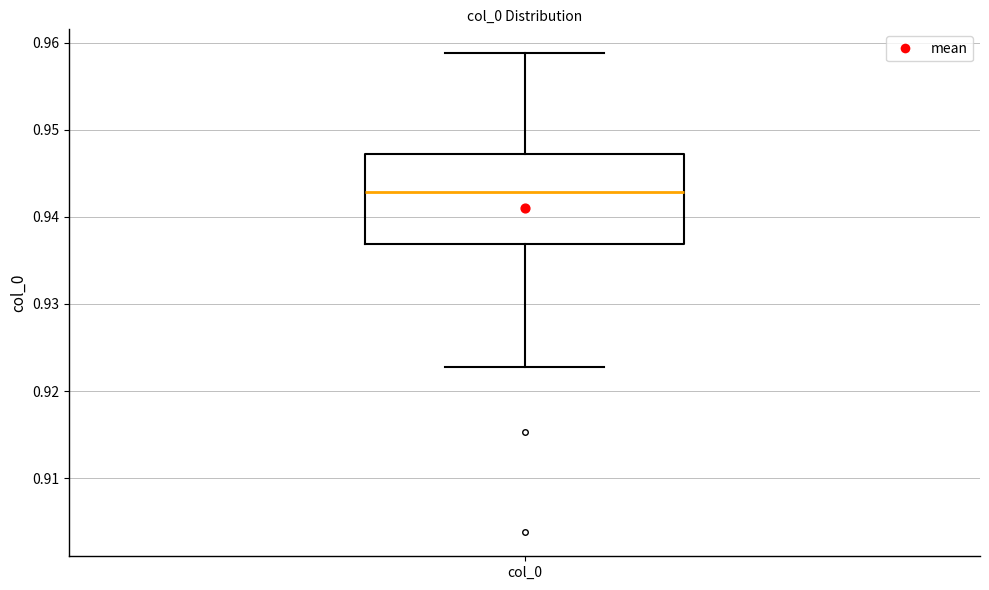

Transcribe this box plot: give where the median line is, the range the box spans, and where the two whiskers end, as read against the y-axis. The values are not printed on the chart, so give them approximately, as read against the axis.

median 0.943, box 0.937 to 0.947, whiskers 0.923 to 0.959